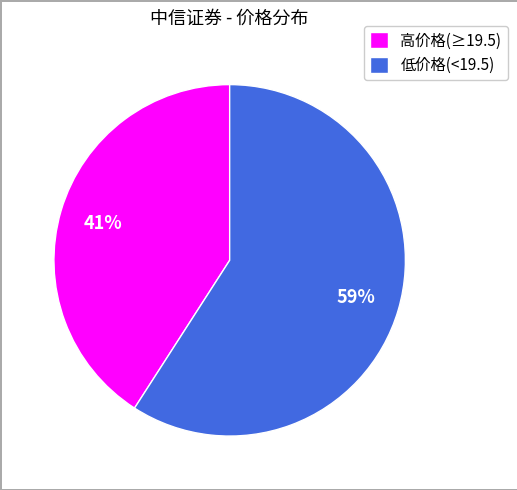

Count the number of slices in the pie.

2